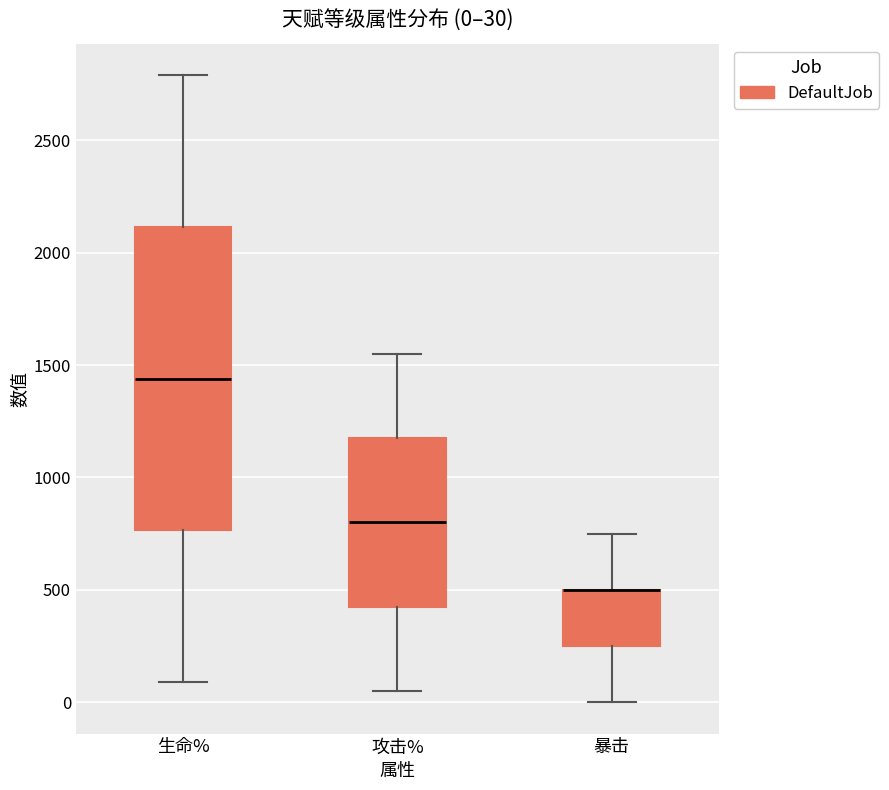

Comparing the boxes themselves (not the whiskers), which one is the tallest?

生命%